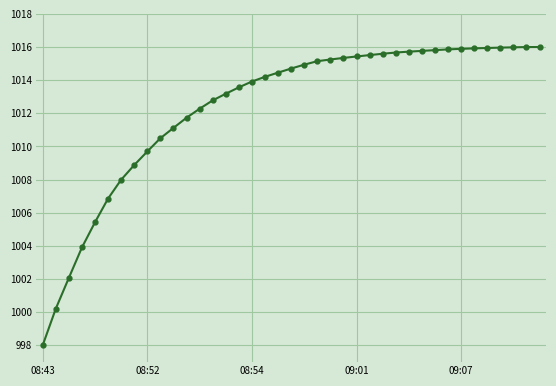

What is the value of the 4th point from the left?

1003.9